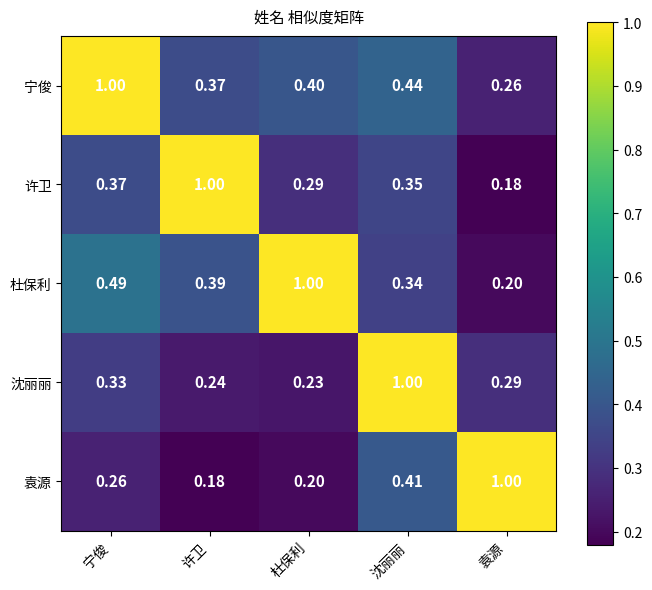

Rank the categories by 沈丽丽 value from highest to lowest.

沈丽丽, 宁俊, 袁源, 许卫, 杜保利